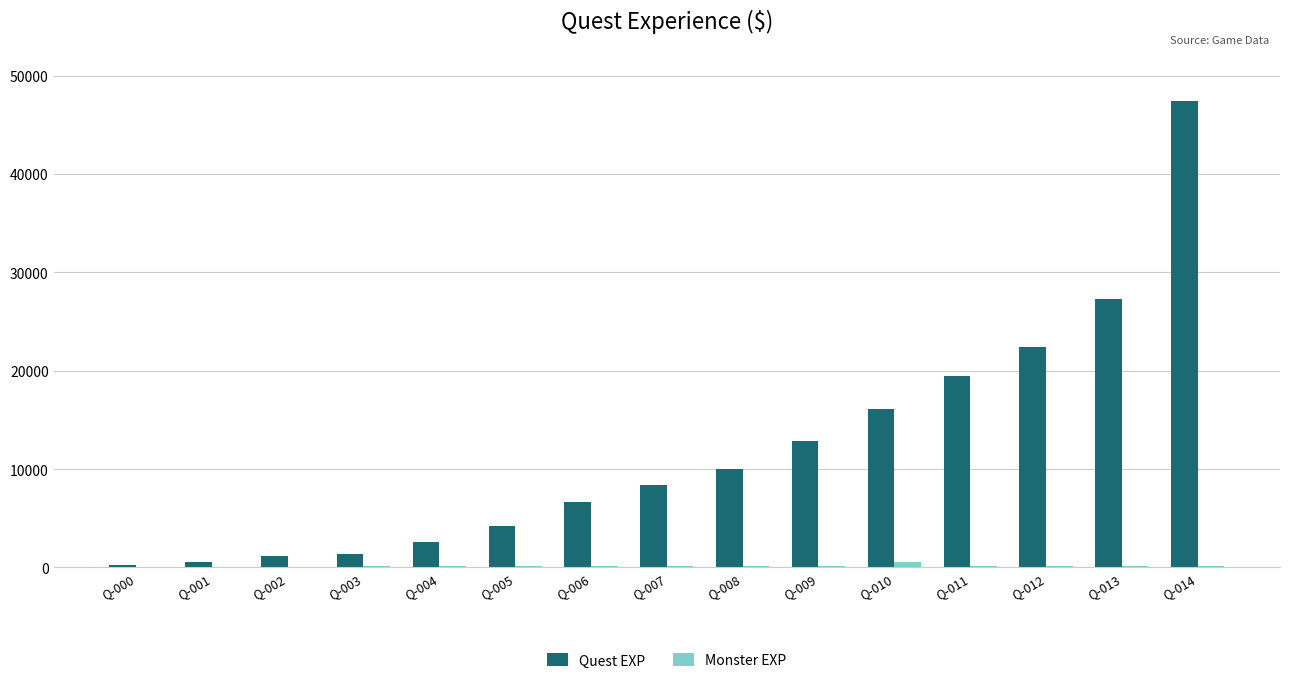

What is the spread (max minus min) of values at Q-002?

1050